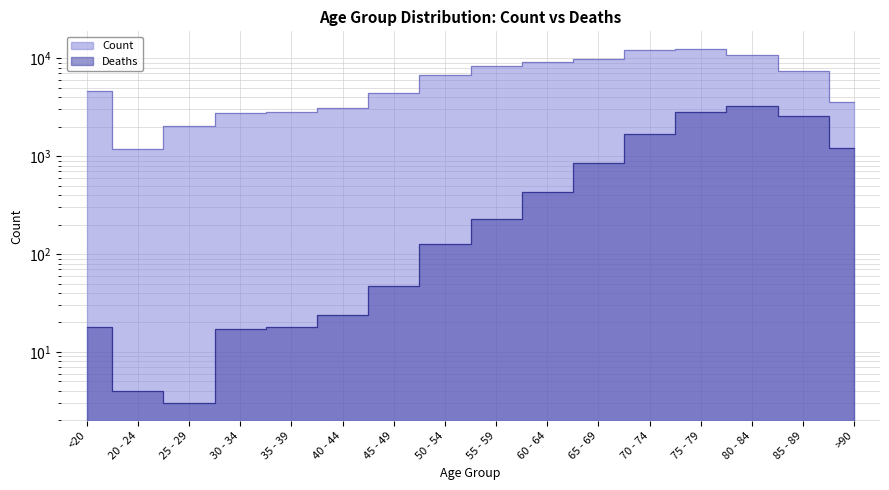

At which category is the sum across all series the highest?

75 - 79